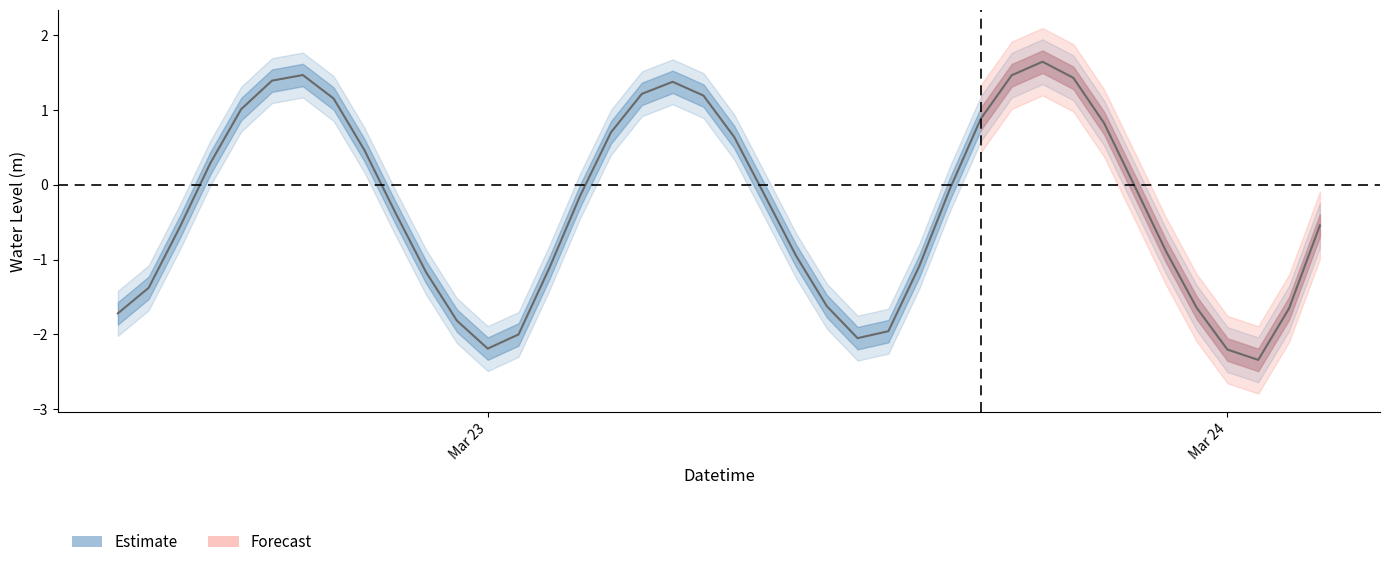

How many negative values are there?

24